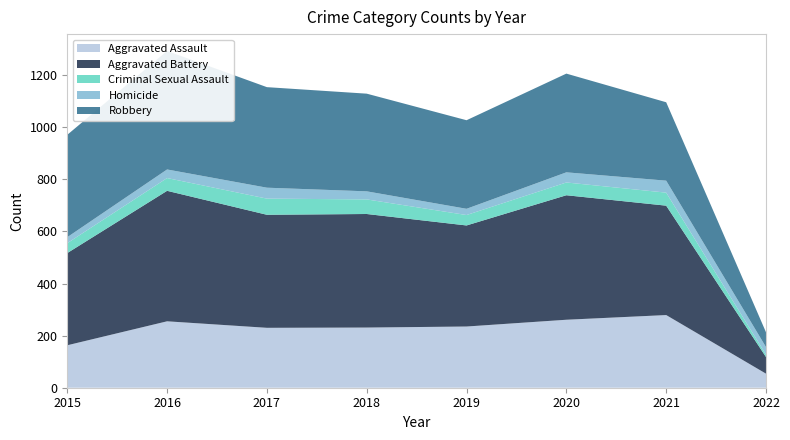

Reading left to right, extract all data points from this chart.

Aggravated Assault: 163	255	230	231	235	261	279	54
Aggravated Battery: 354	501	434	436	388	478	420	64
Criminal Sexual Assault: 38	49	62	56	40	49	50	9
Homicide: 23	33	42	31	24	39	46	29
Robbery: 393	455	386	375	340	379	301	57